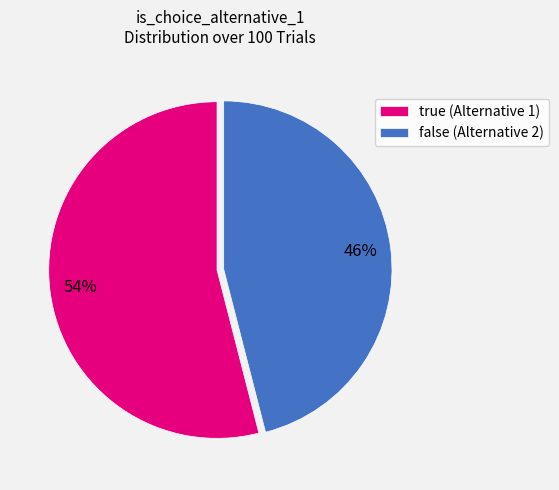

Count the number of slices in the pie.

2